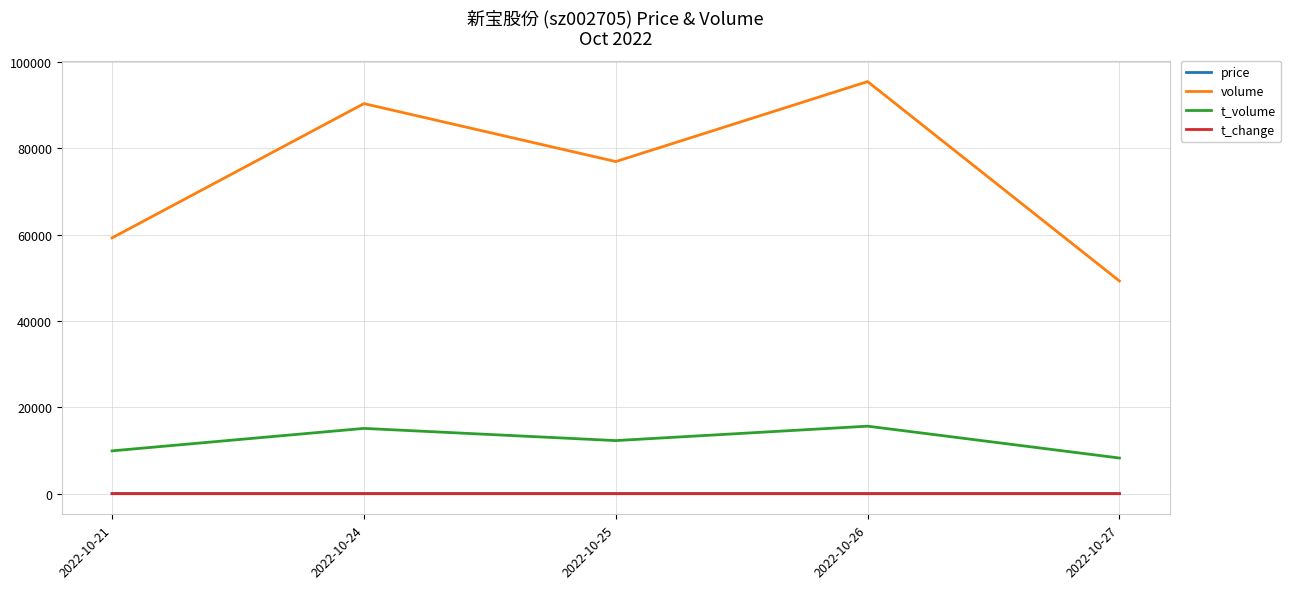

True or false: volume and price intersect in this chart.

False